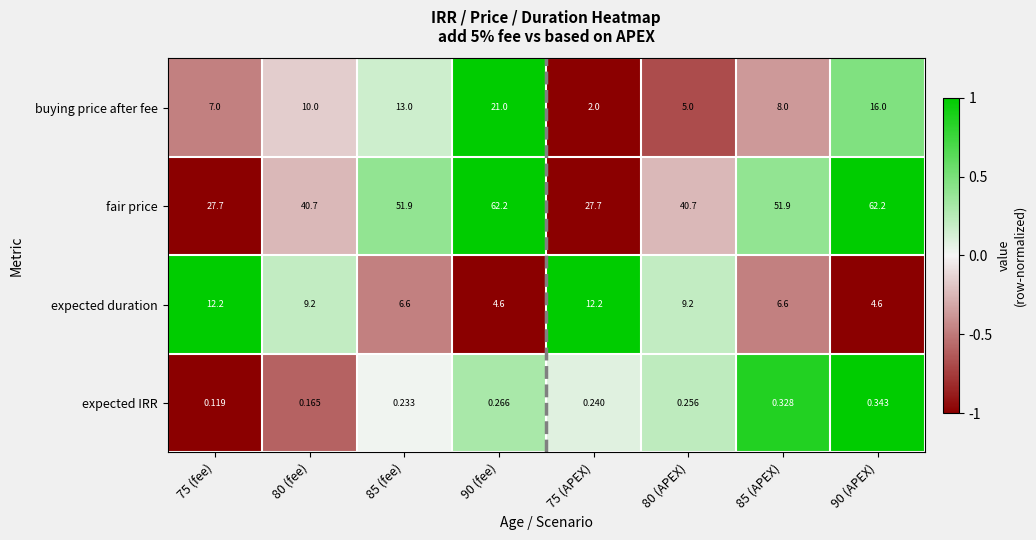

Which series has the largest total across all categories?

fair price